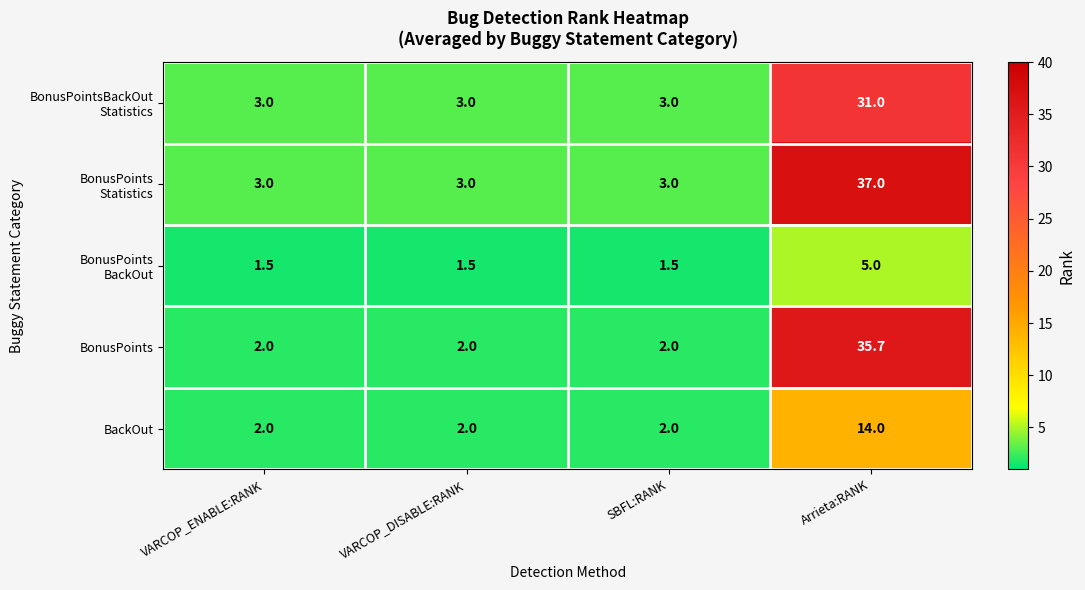

At which label does BonusPoints reach its peak?

Arrieta:RANK